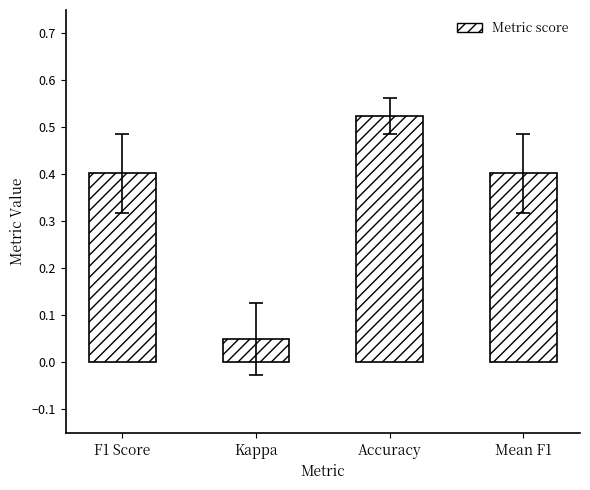

At which category does the chart reach its peak across all series?

Accuracy